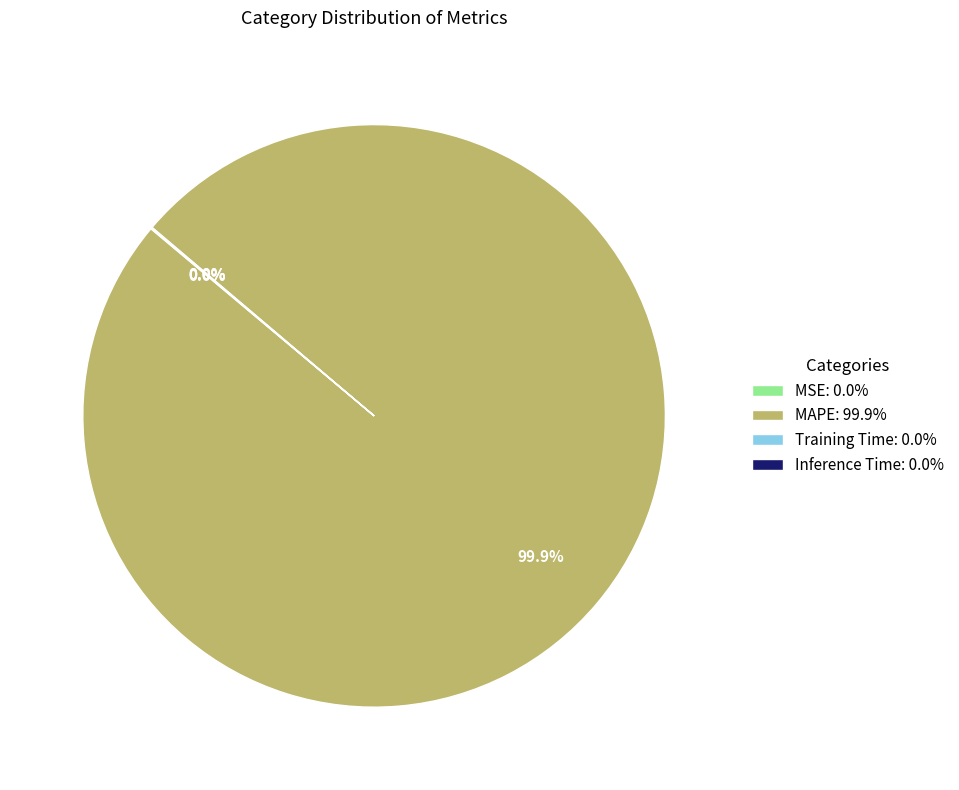

Does any single category account for the majority?

Yes